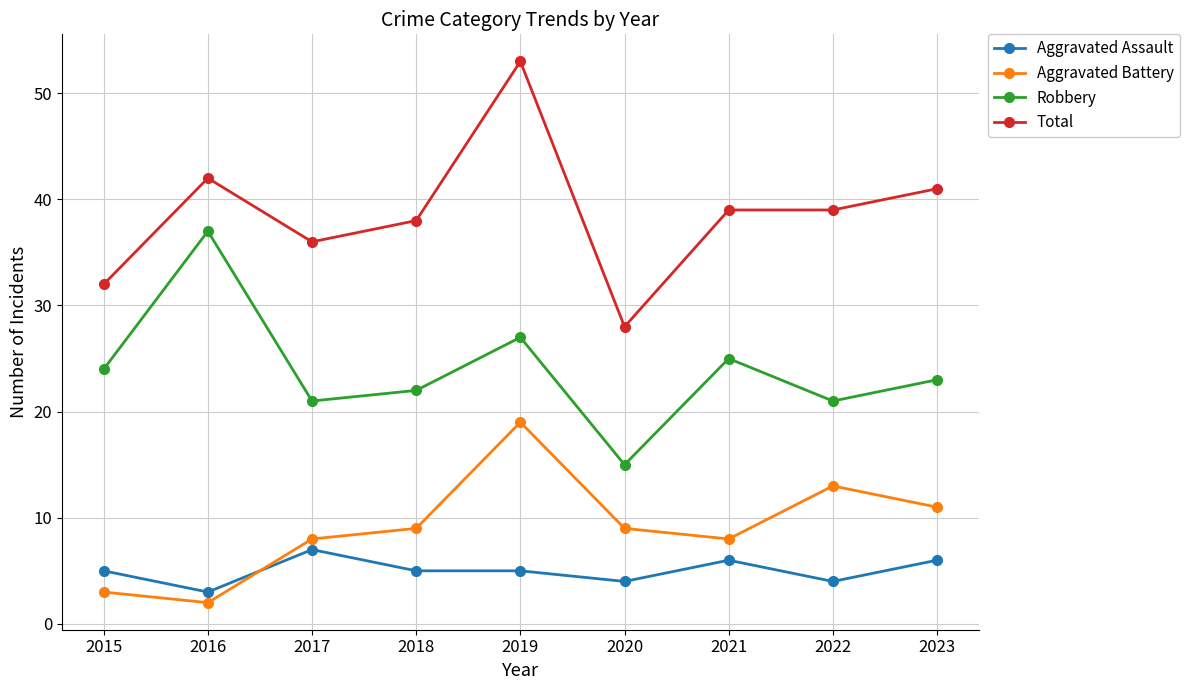

Which series changed the most between 2021 and 2023?

Aggravated Battery